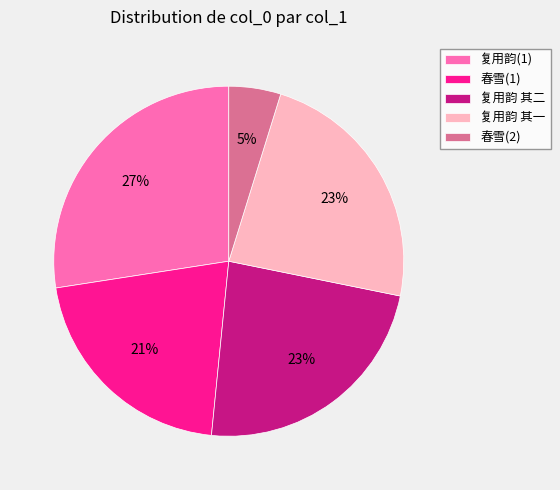

Is the sum of 复用韵(1) and 复用韵 其二 greater than half?

Yes